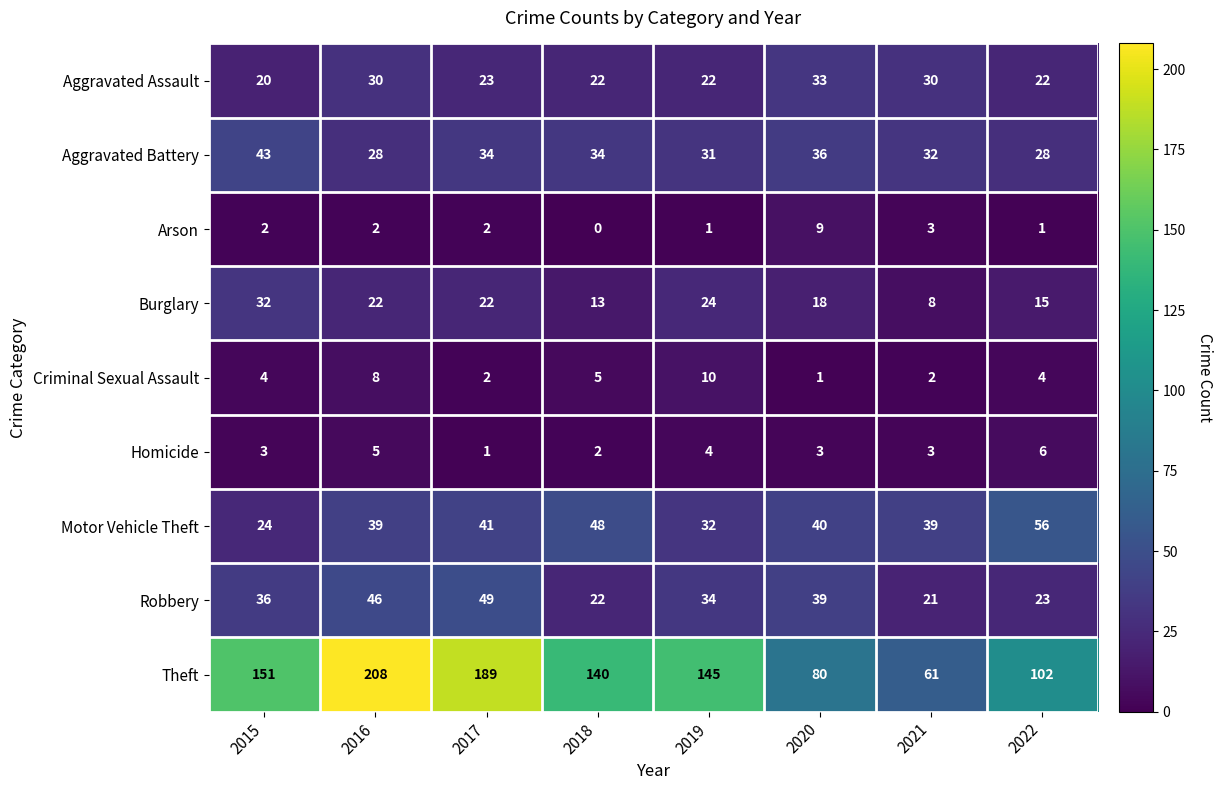

What value does the Robbery series have at 2015, to the nearest 10?

40